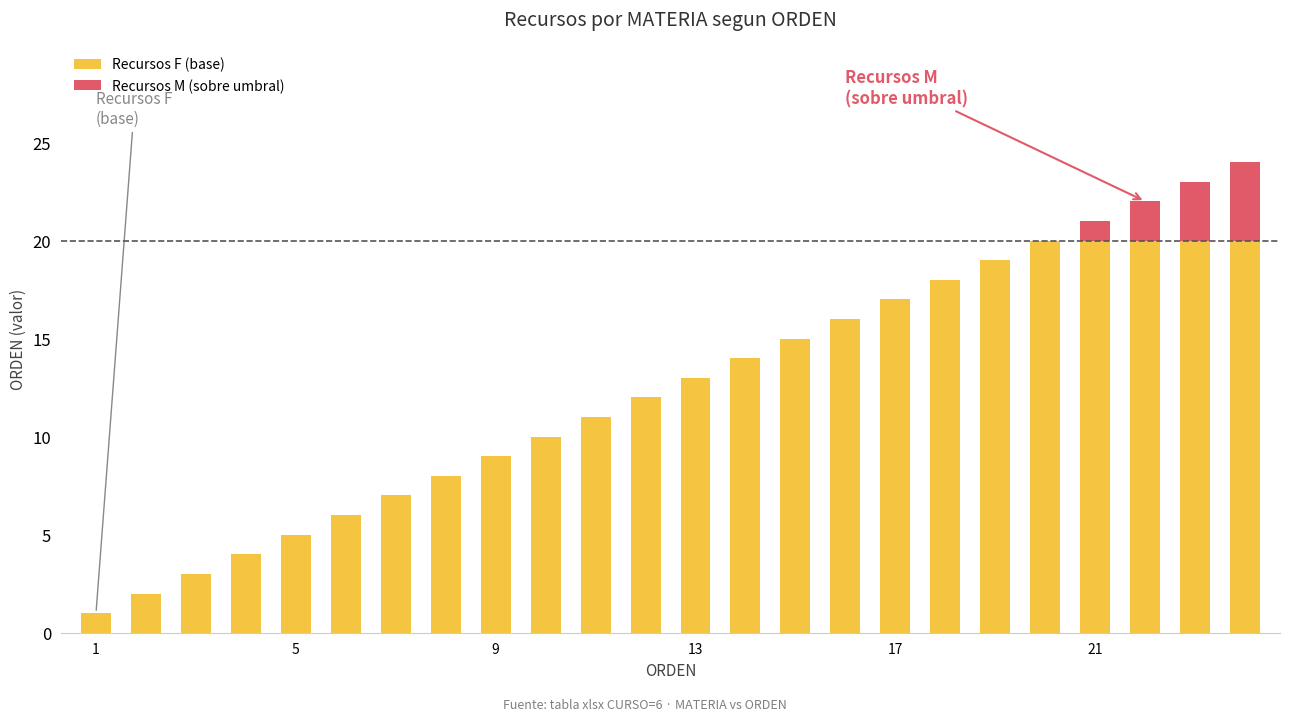

What is the highest value of the Recursos F (base) series?

20